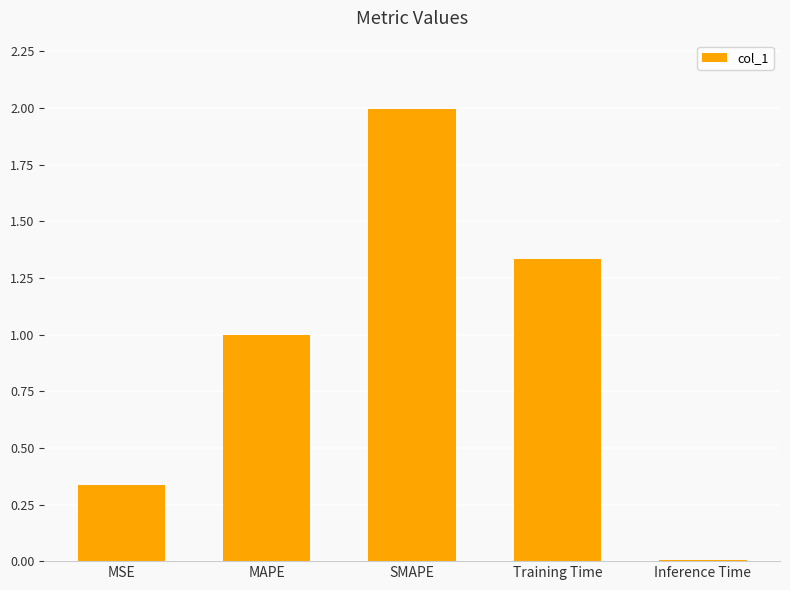

What is the difference between the second highest and second lowest values?

1.0